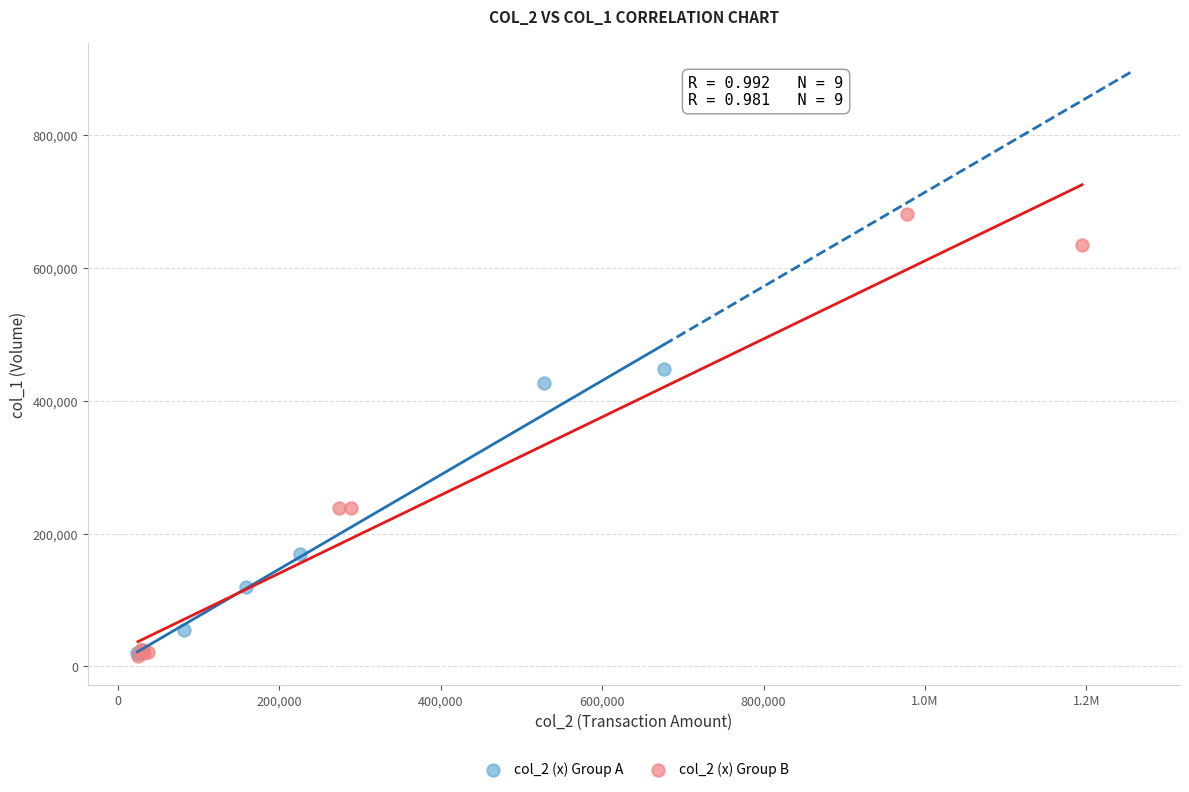

Which series has the widest spread of Y values?

col_2 (x) Group B